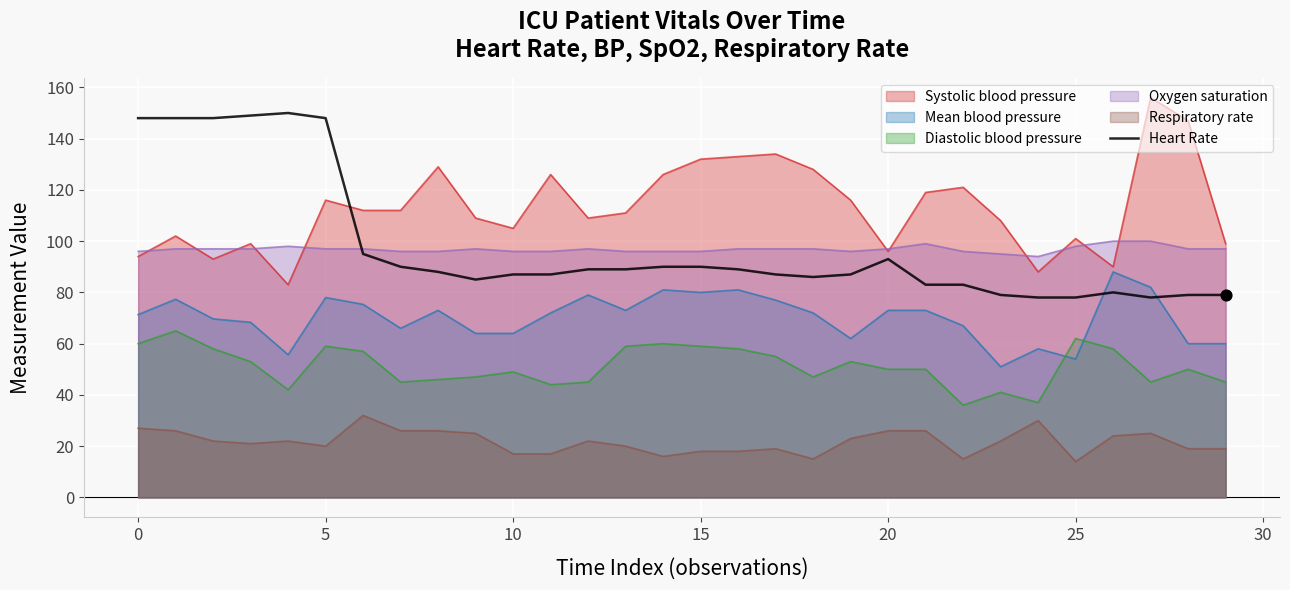

Which has a higher value, 19 or 9?

19